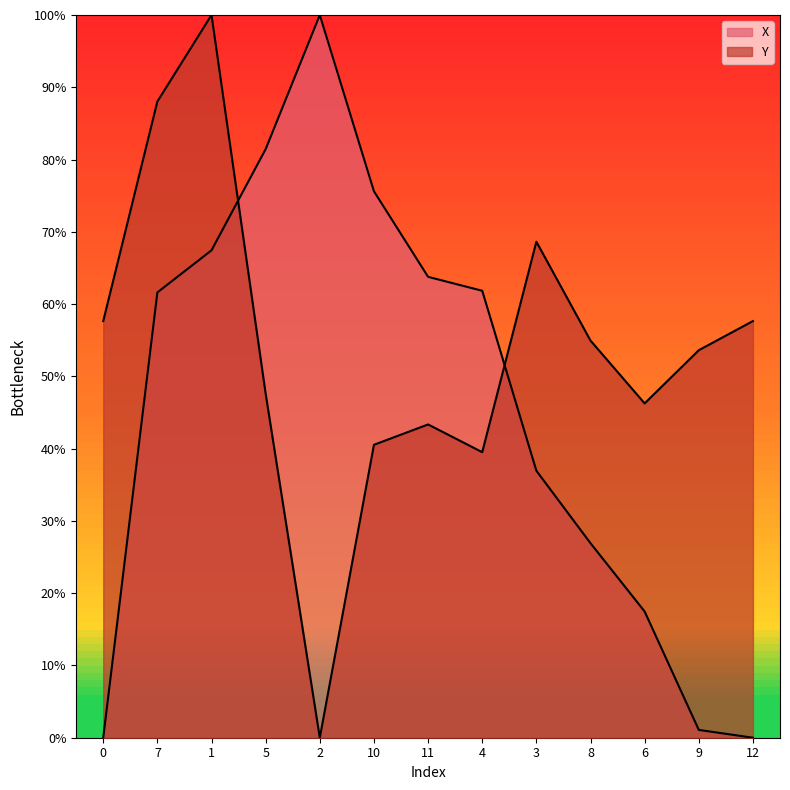

What is the difference between the maximum and minimum values in the Y series?

1.0